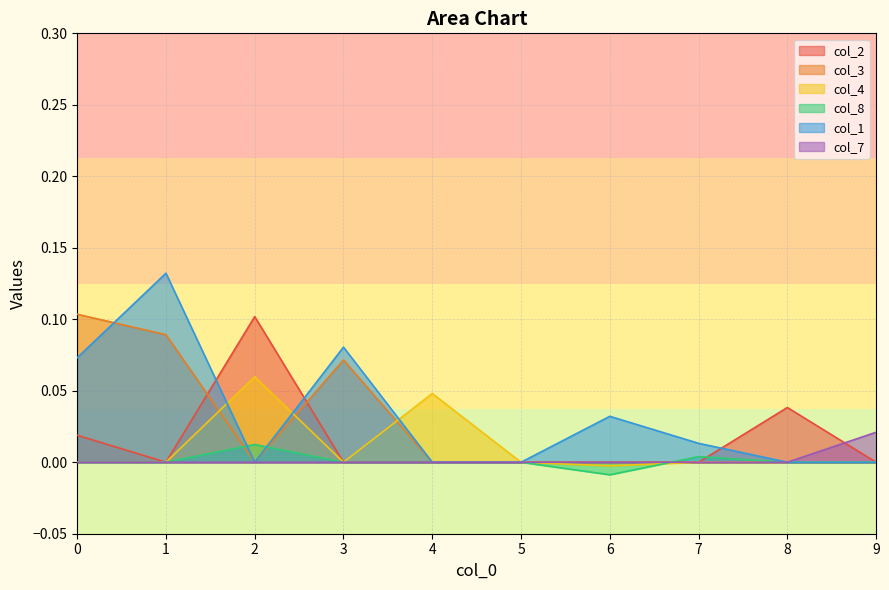

At which category does the chart reach its minimum across all series?

6